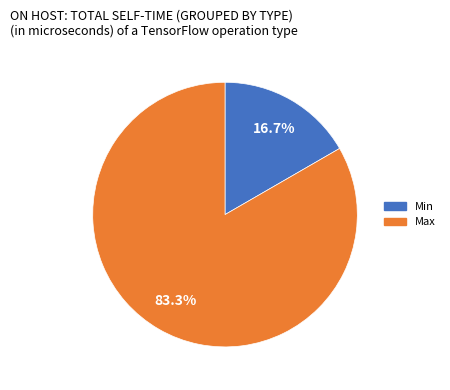

What percentage do Min and Max together represent?

100.0%